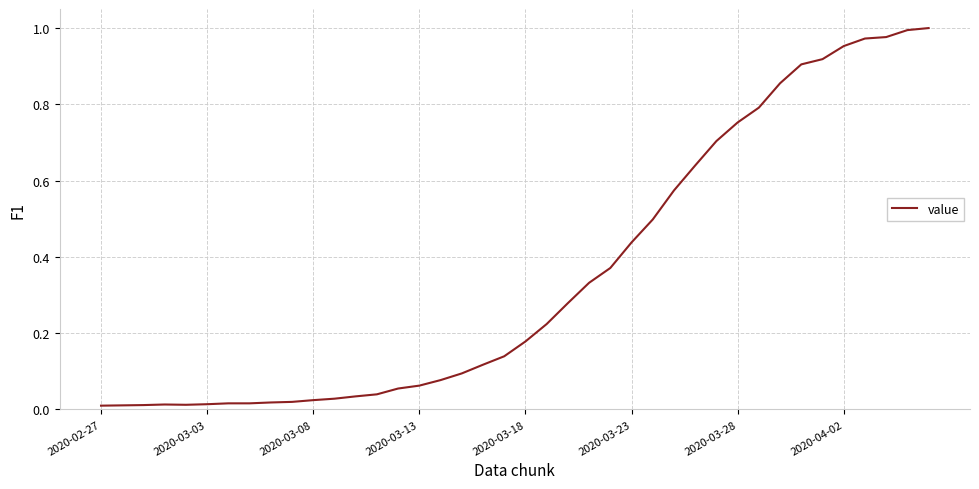

Is it true that the value at 2020-04-02 is 0.5?

False